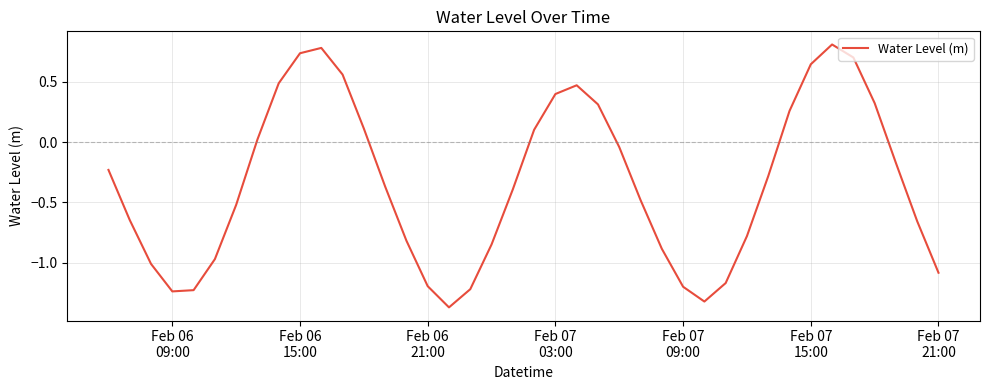

What is the greatest value displayed?

0.8